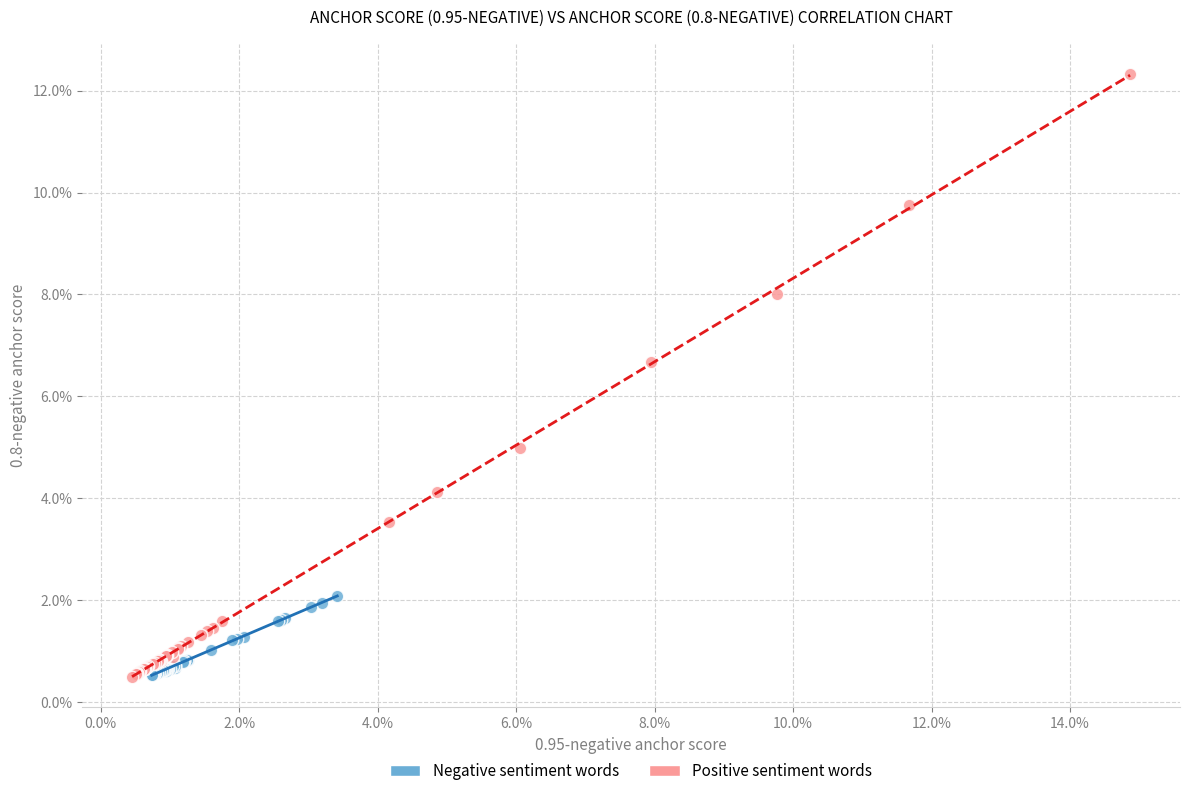

Which series reaches the maximum Y coordinate?

Positive sentiment words